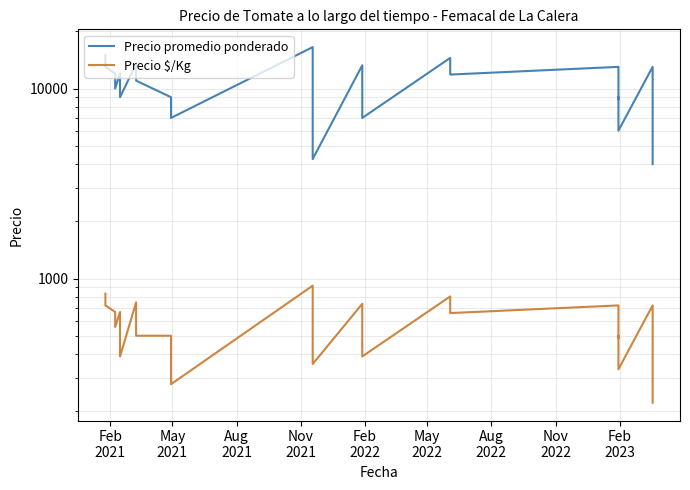

Is it true that Precio promedio ponderado equals 3650 at Nov
2022?

False